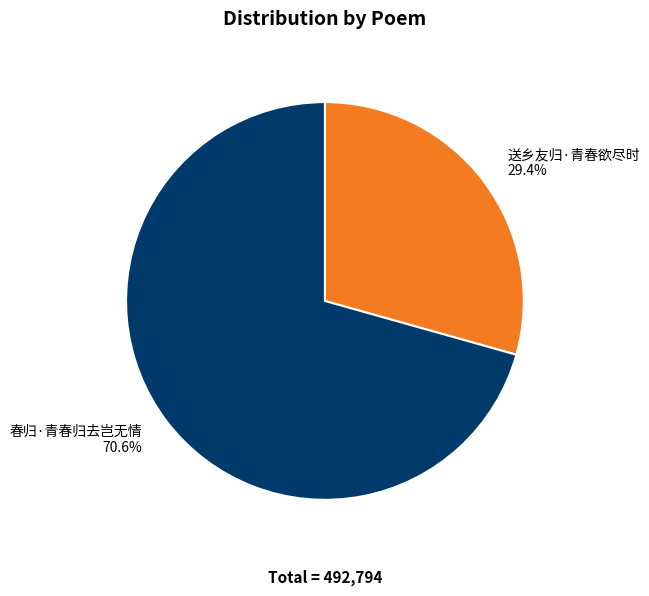

Rank the categories by value from lowest to highest.

送乡友归·青春欲尽时, 春归·青春归去岂无情